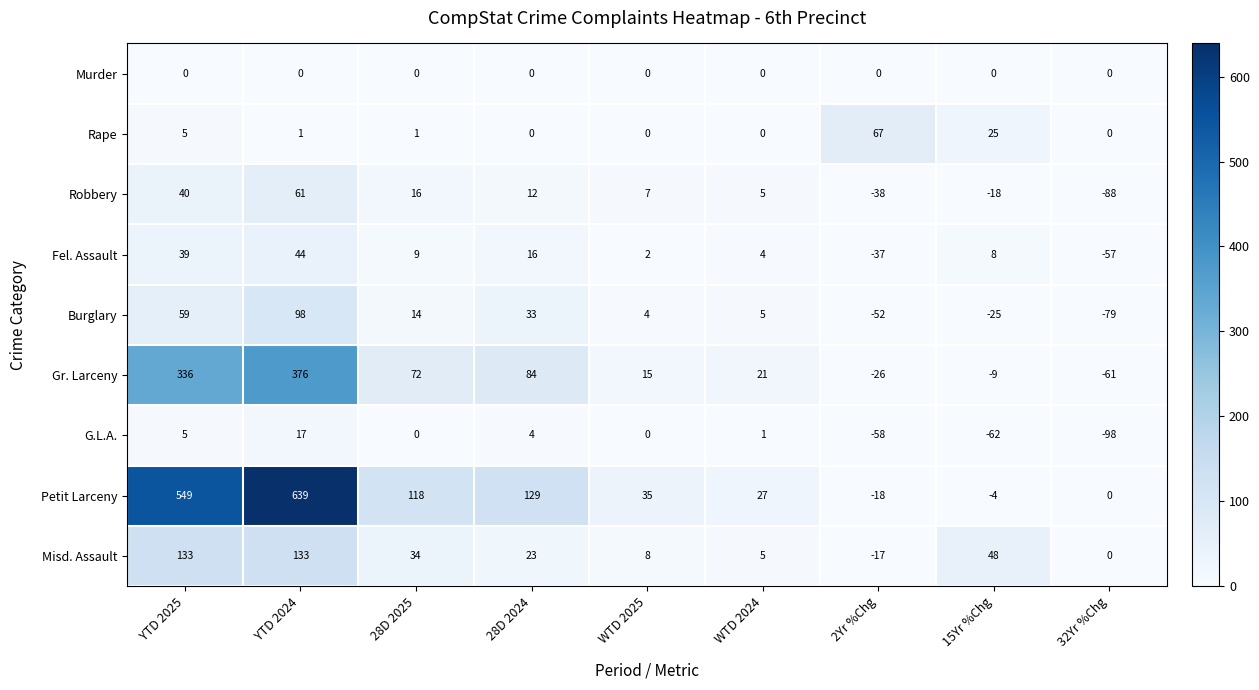

Between YTD 2024 and 28D 2025, which series saw the biggest shift?

Petit Larceny